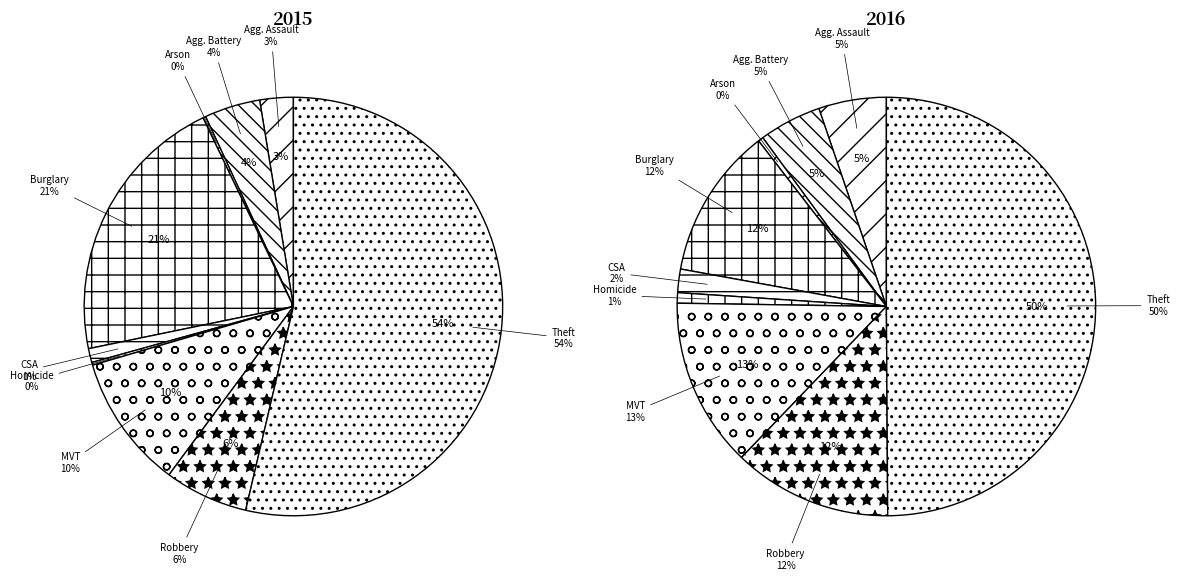

How many segments does this pie chart have?

9